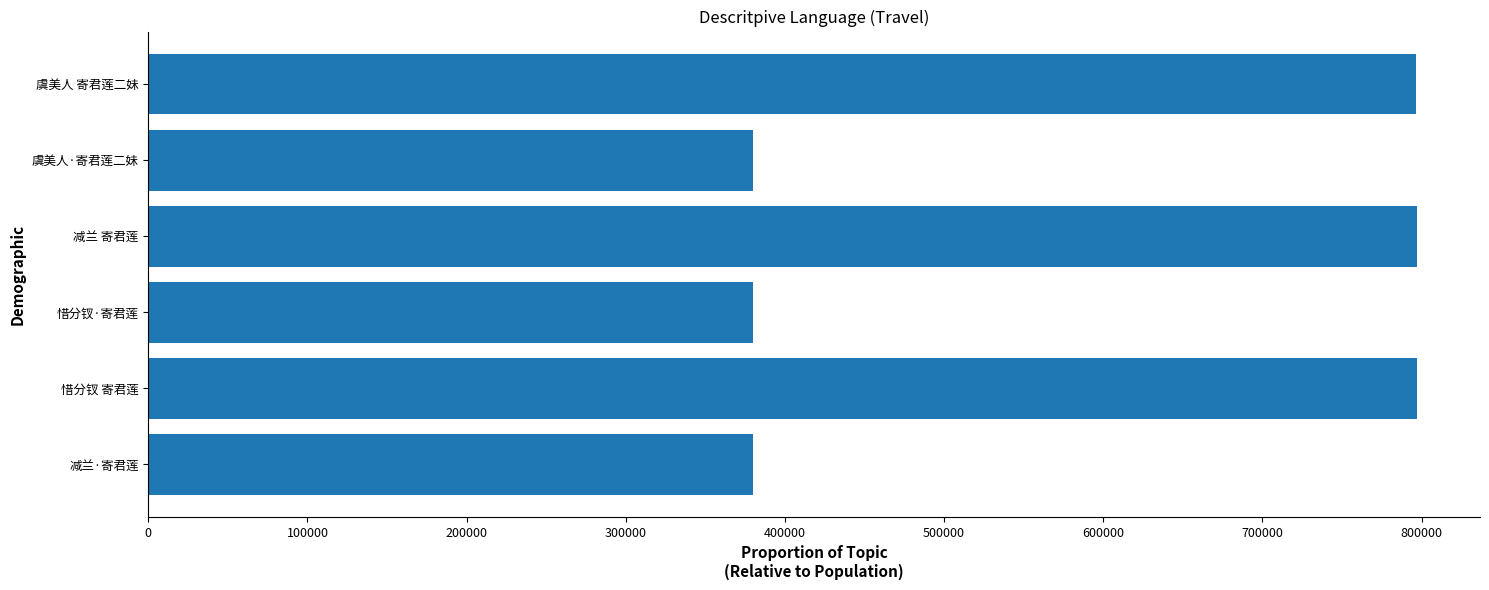

What is the average value?

588515